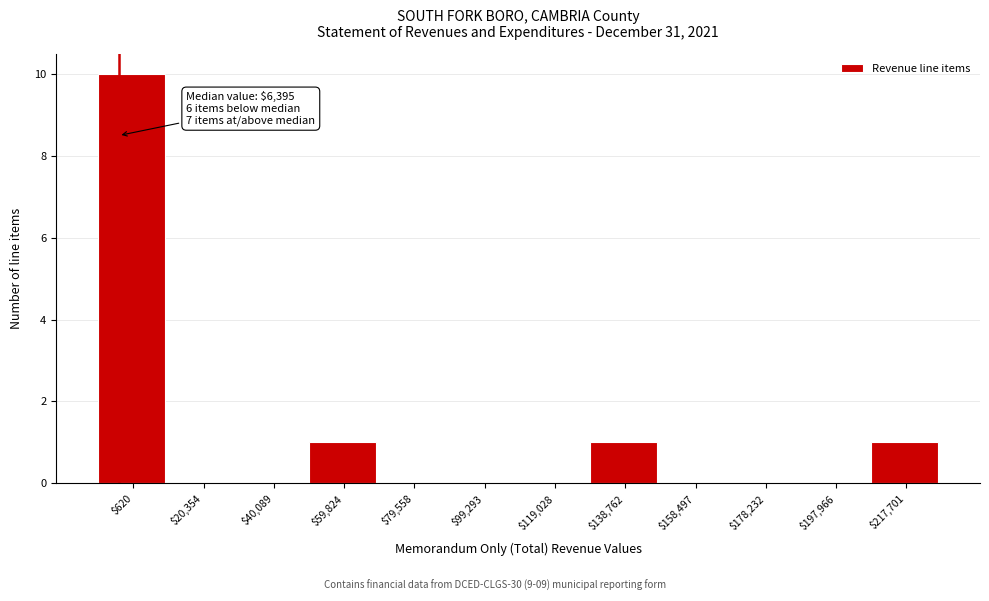

Is it true that the value at $79,558 is 0?

True